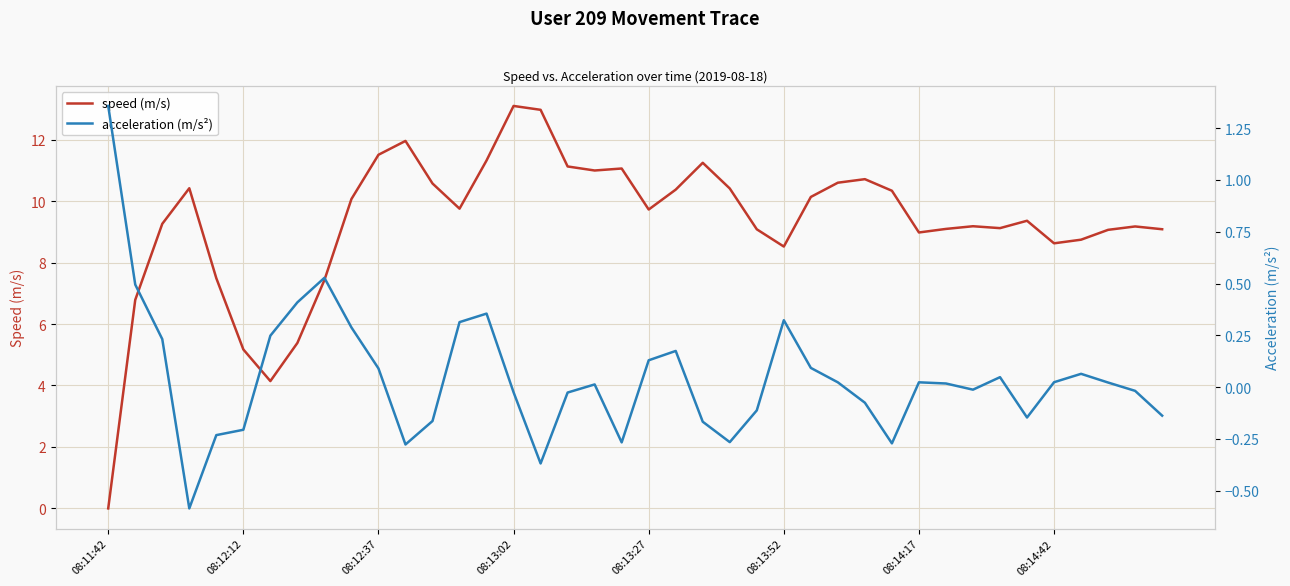

Reading left to right, list all the values displayed in this chart.

speed (m/s): 0.0	6.8	9.3	10.4	7.5	5.2	4.1	5.4	7.4	10.1	11.5	12.0	10.6	9.8	11.3	13.1	13.0	11.1	11.0	11.1	9.7	10.4	11.2	10.4	9.1	8.5	10.1	10.6	10.7	10.3	9.0	9.1	9.2	9.1	9.4	8.6	8.7	9.1	9.2	9.1
acceleration (m/s²): 1.4	0.5	0.2	-0.6	-0.2	-0.2	0.2	0.4	0.5	0.3	0.1	-0.3	-0.2	0.3	0.4	-0.0	-0.4	-0.0	0.0	-0.3	0.1	0.2	-0.2	-0.3	-0.1	0.3	0.1	0.0	-0.1	-0.3	0.0	0.0	-0.0	0.0	-0.1	0.0	0.1	0.0	-0.0	-0.1